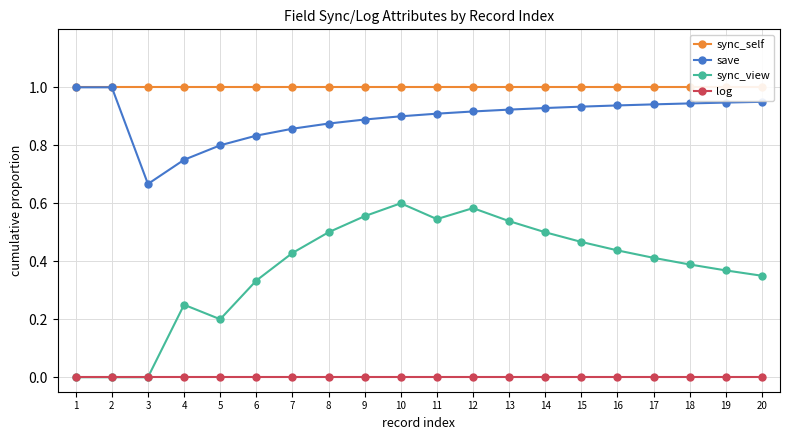

The value of sync_self at 18 is 0.4. True or false?

False